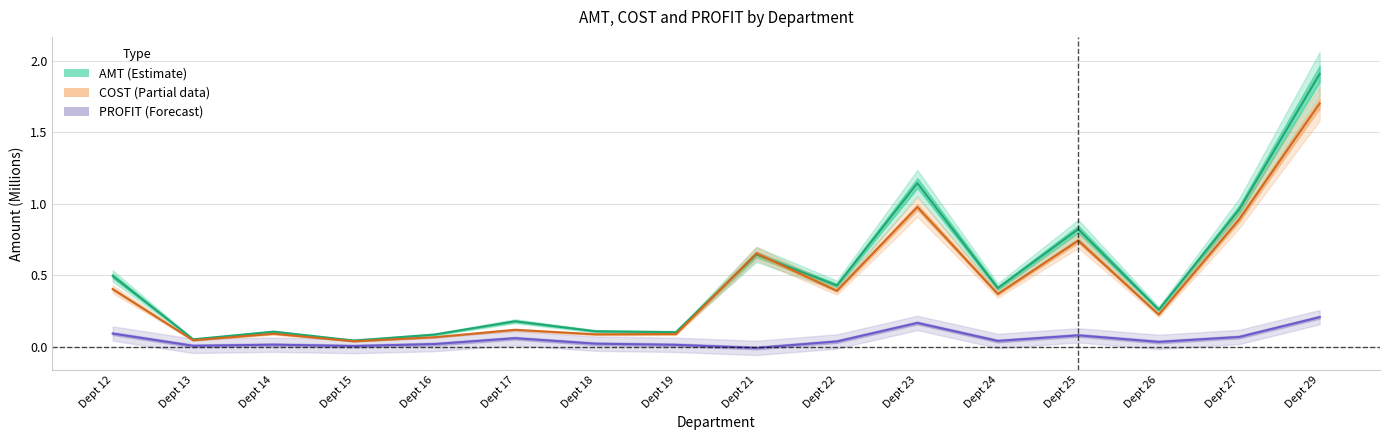

Does the chart have visible grid lines?

Yes